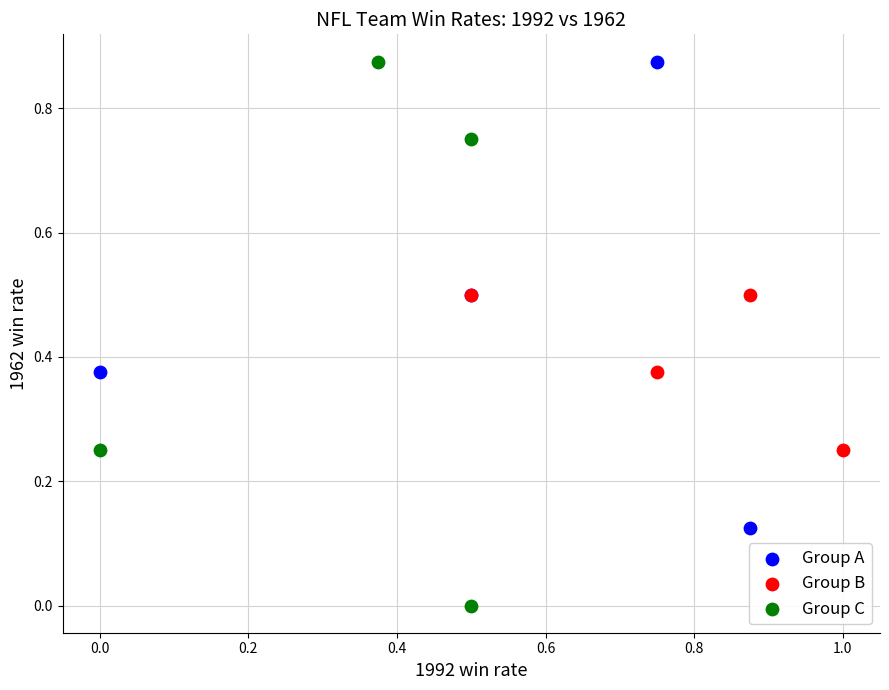

Which series reaches the minimum Y coordinate?

Group C